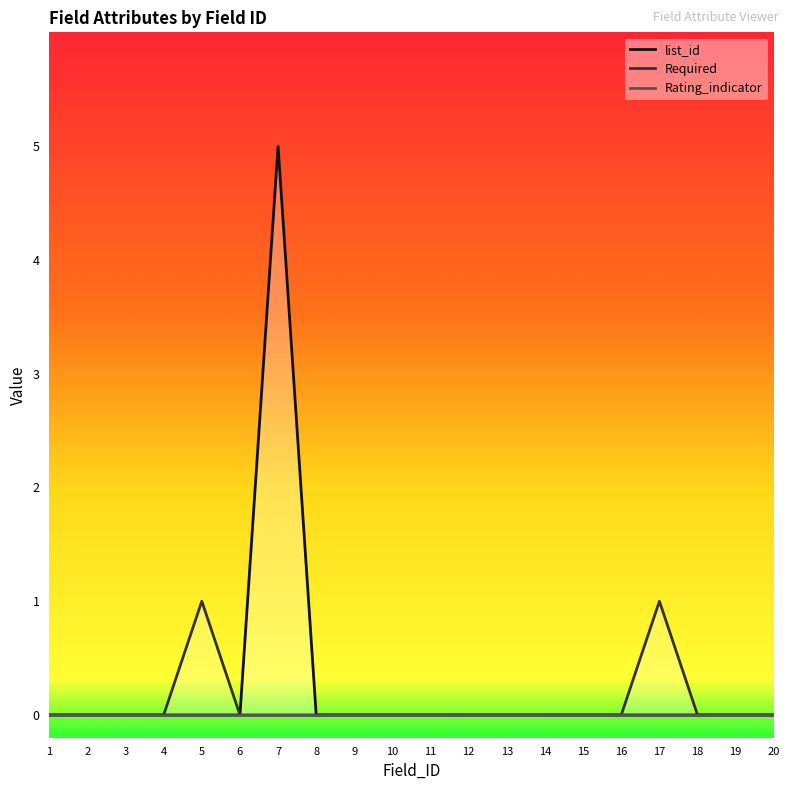

Reading left to right, what are all the values shown in this chart?

list_id: 0	0	0	0	0	0	5	0	0	0	0	0	0	0	0	0	0	0	0	0
Required: 0	0	0	0	1	0	0	0	0	0	0	0	0	0	0	0	1	0	0	0
Rating_indicator: 0	0	0	0	0	0	0	0	0	0	0	0	0	0	0	0	0	0	0	0